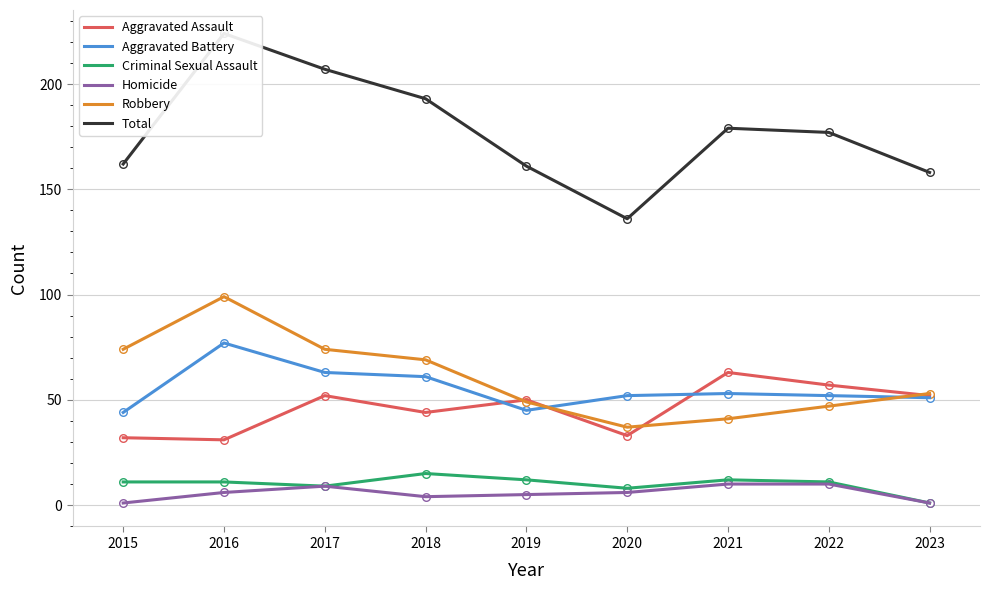

At which category is the sum across all series the highest?

2016